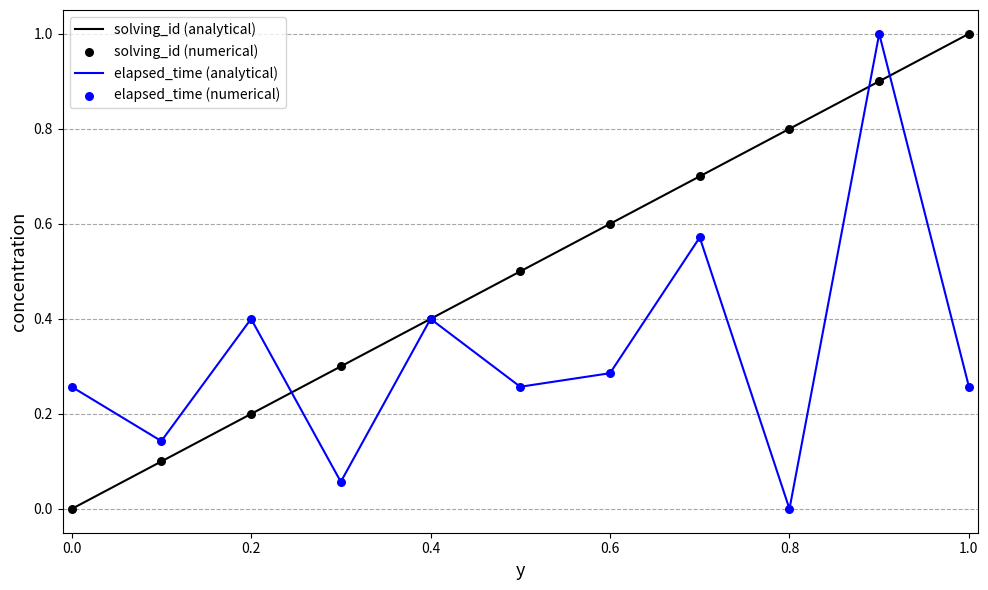

Which series has the largest total across all categories?

solving_id (analytical)